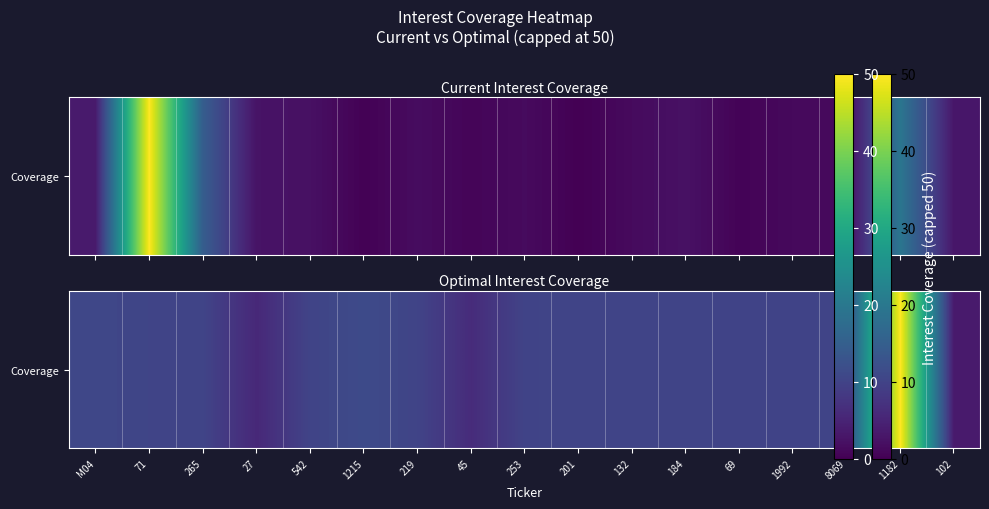

What is the difference between the maximum and second lowest values?

44.3